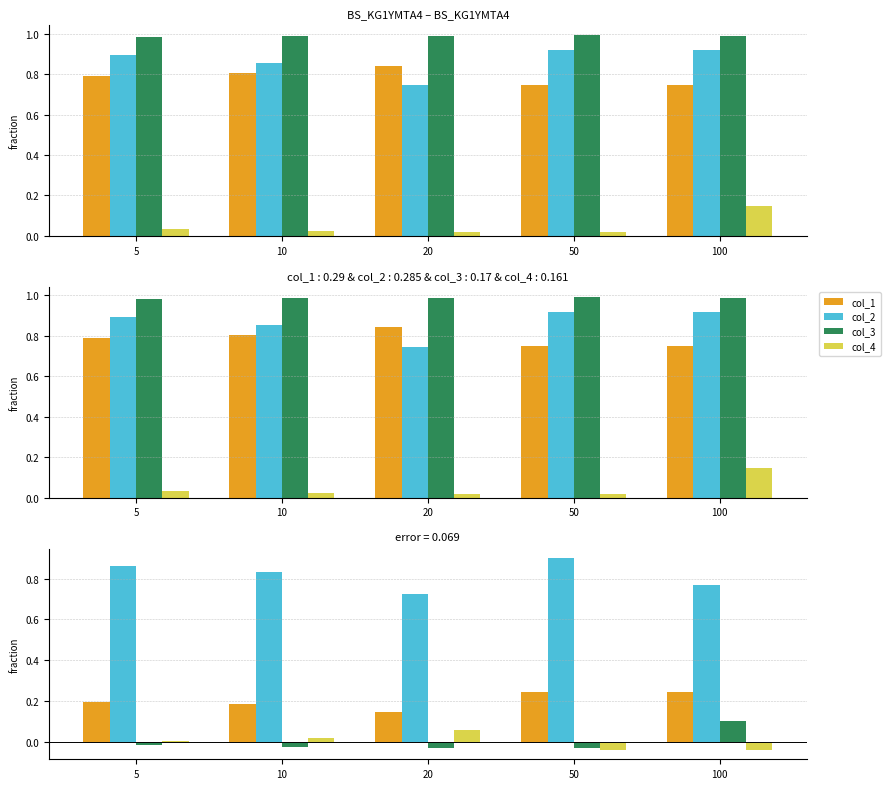

List the labels in order of col_3 value, smallest first.

50, 20, 10, 5, 100